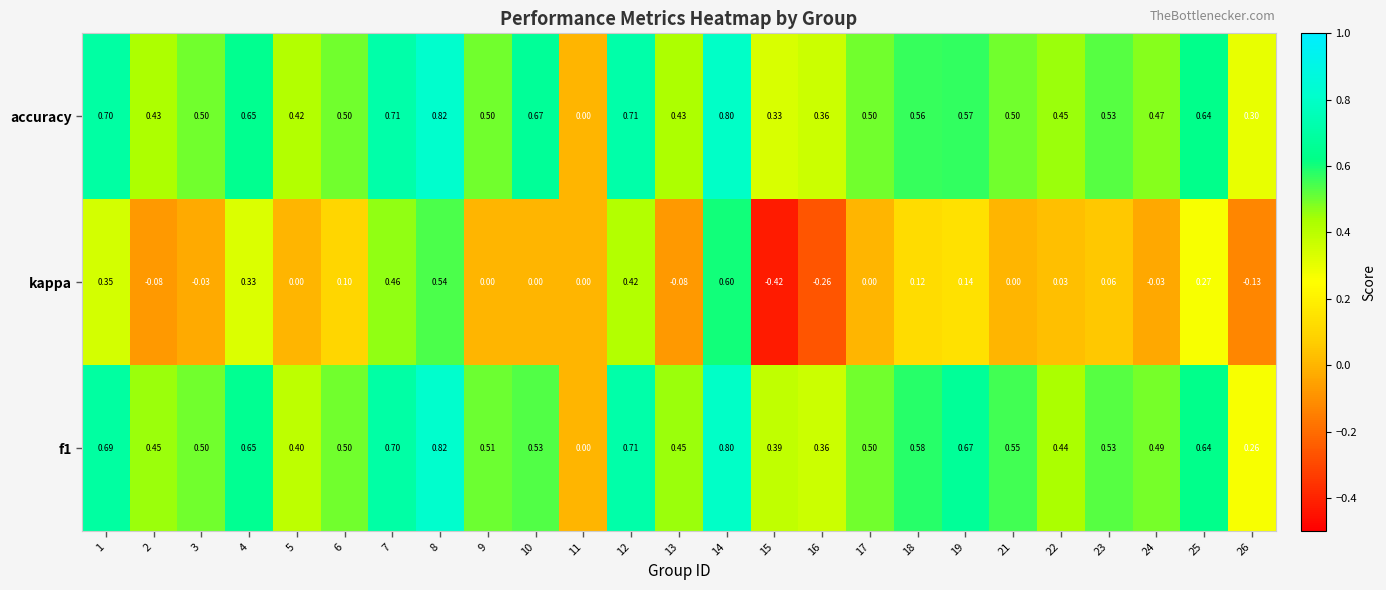

Is the value of f1 at 21 greater than the value of kappa at 6?

Yes